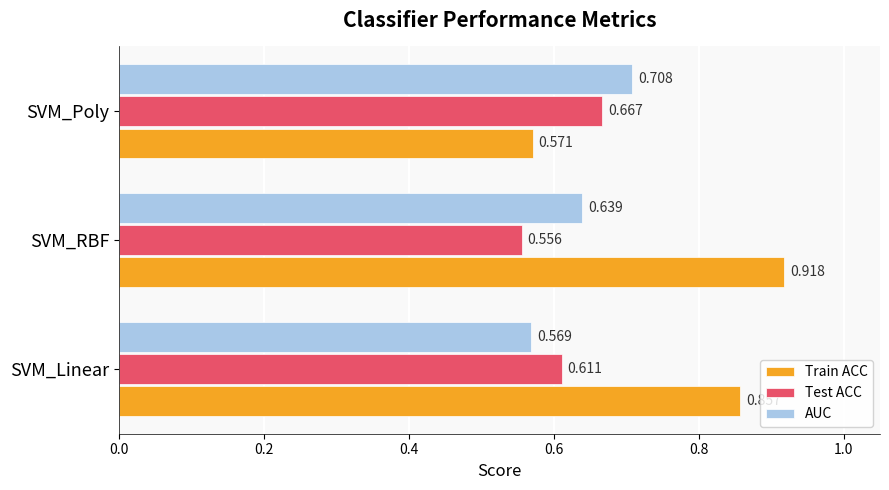

At which category does the chart reach its minimum across all series?

SVM_RBF